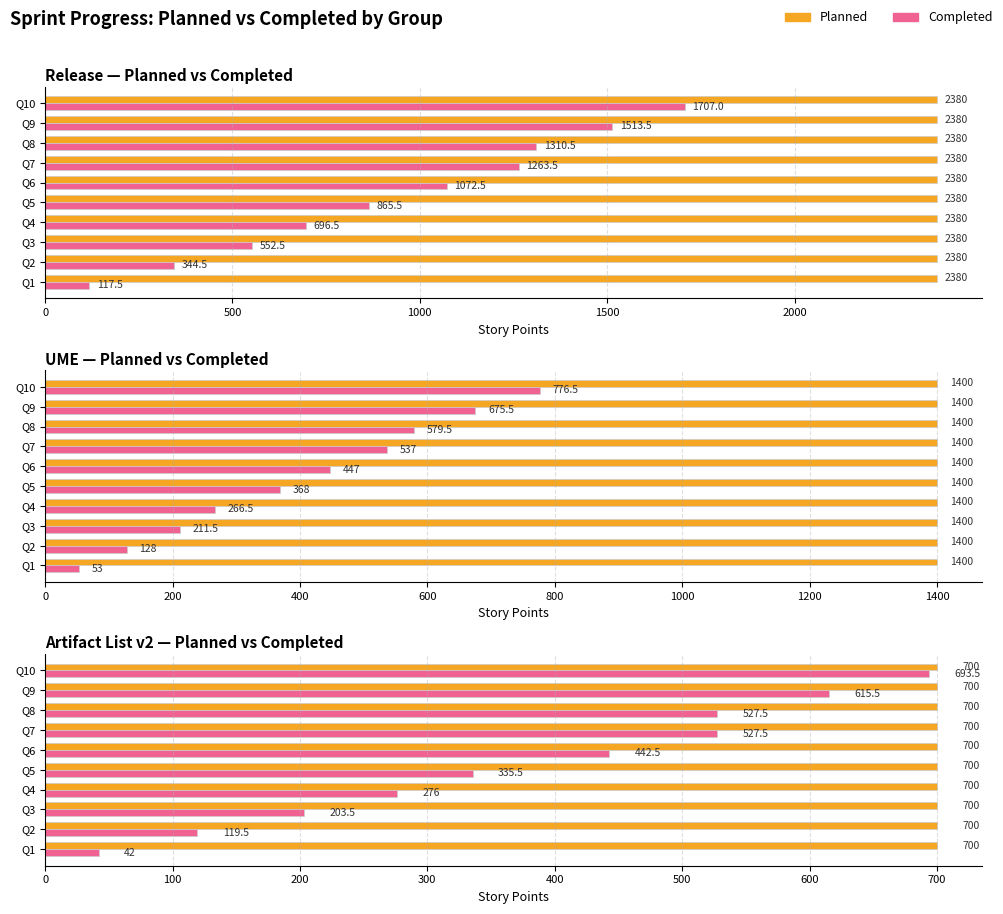

How many groups of bars are there?

10